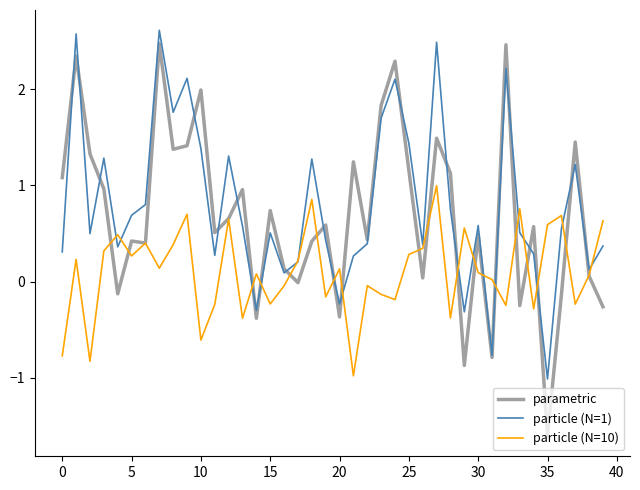

Rank the series by their average value, from highest to lowest.

particle (N=1), parametric, particle (N=10)